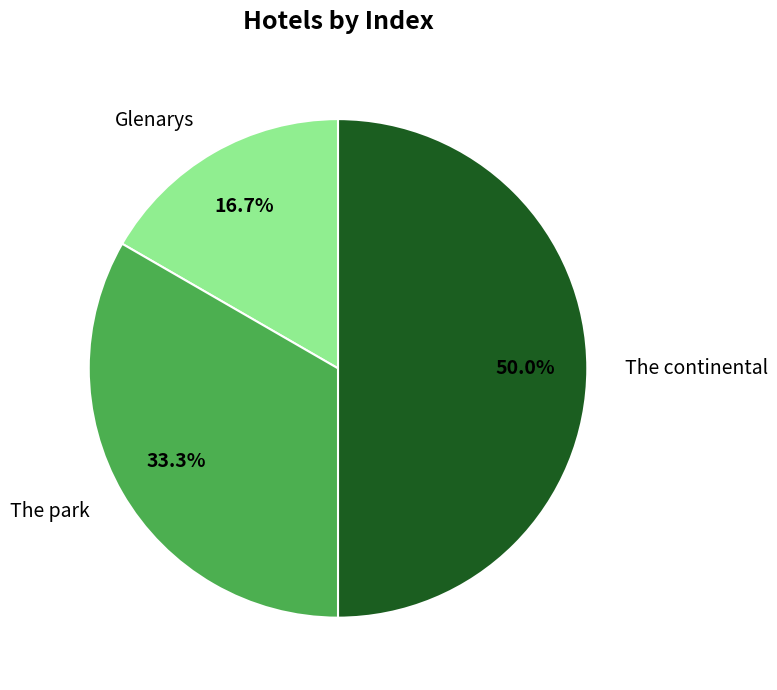

Does Glenarys represent more than half of the total?

No